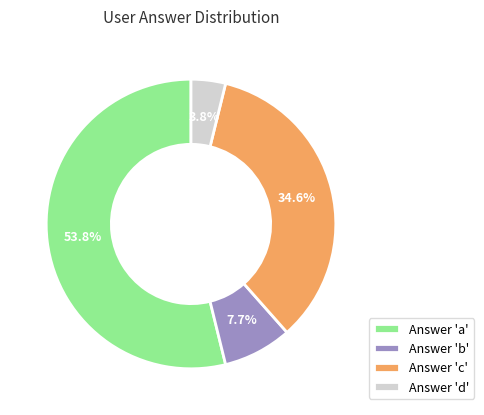

Which slice represents more than half of the pie?

Answer 'a'